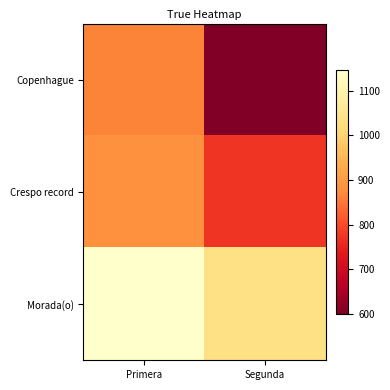

List the series in order of their peak value, lowest first.

Copenhague, Crespo record, Morada(o)